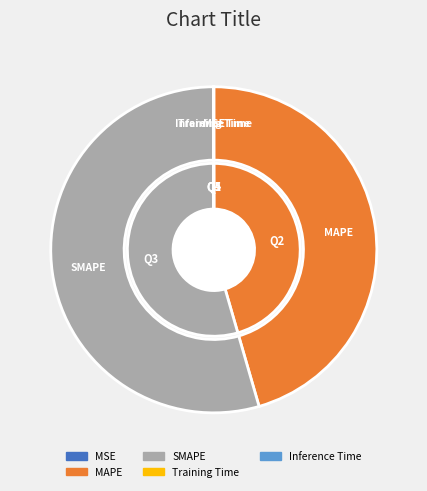

Is it true that SMAPE is 40% of the pie?

False